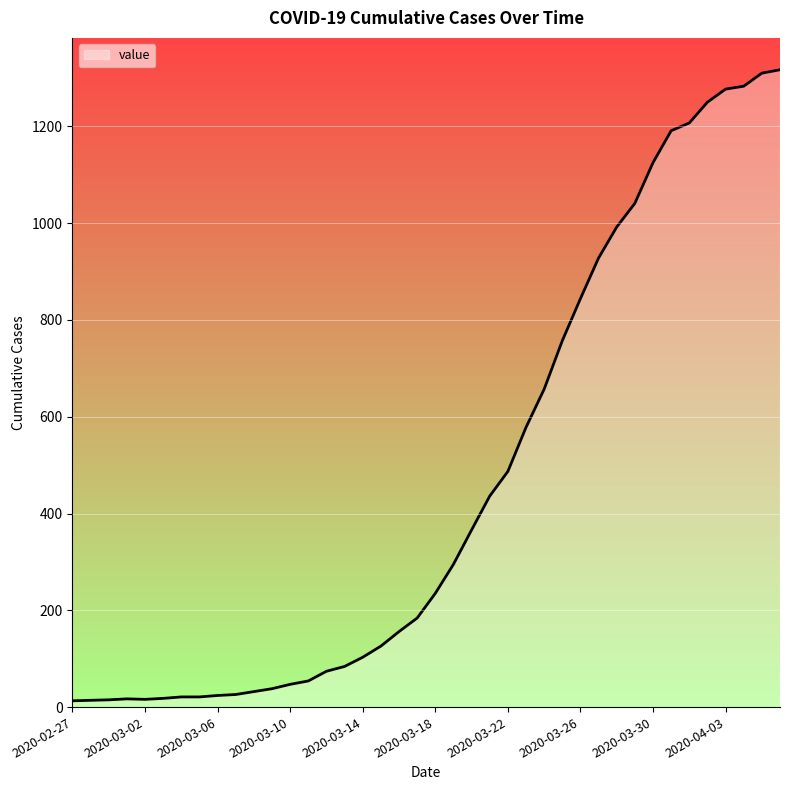

What is the greatest value displayed?

1317